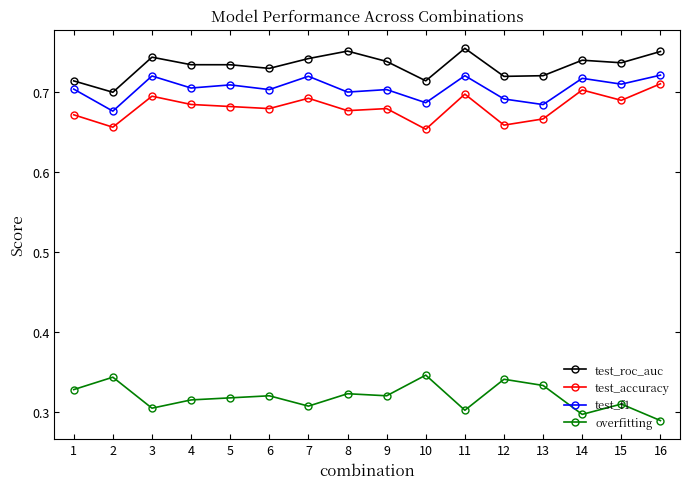

What is the spread (max minus min) of values at 12?

0.4